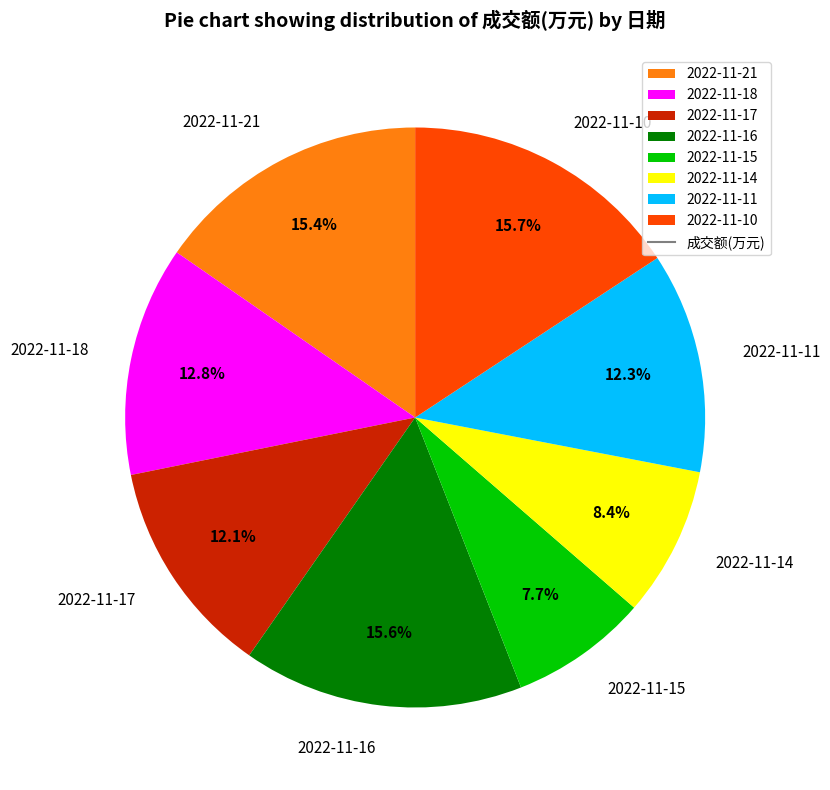

How many slices are in this pie chart?

8